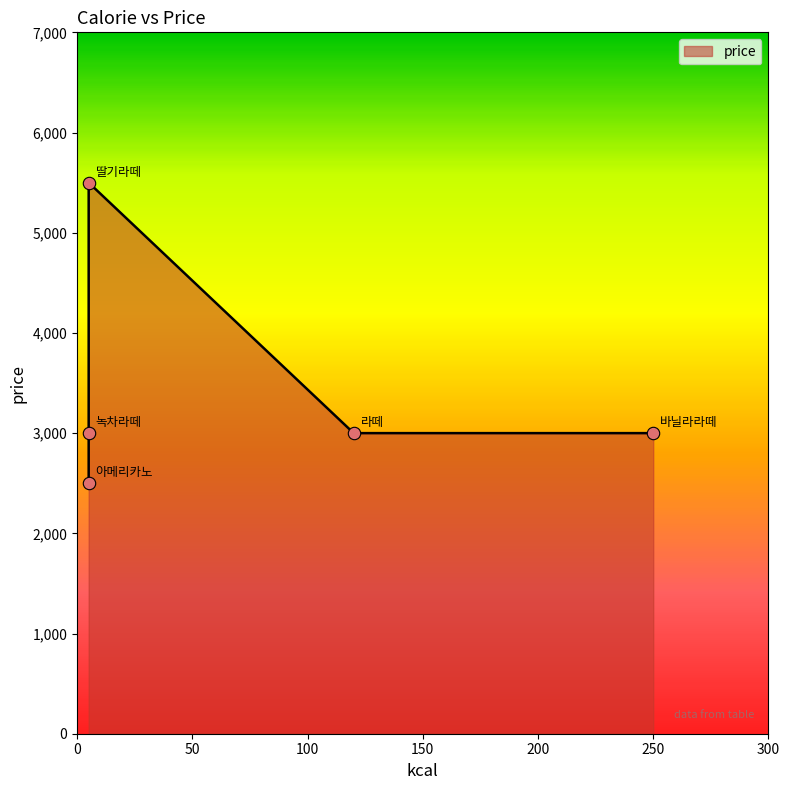

Between 딸기라떼 and 바닐라라떼, which is larger?

딸기라떼